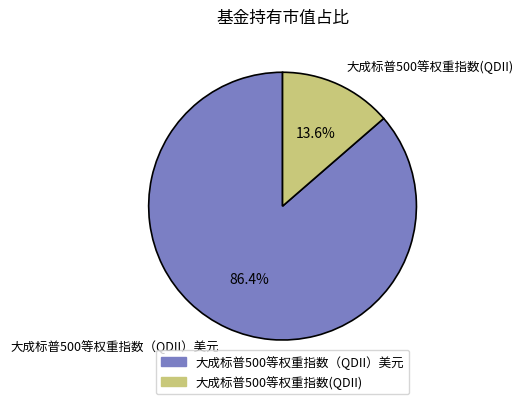

How many segments does this pie chart have?

2